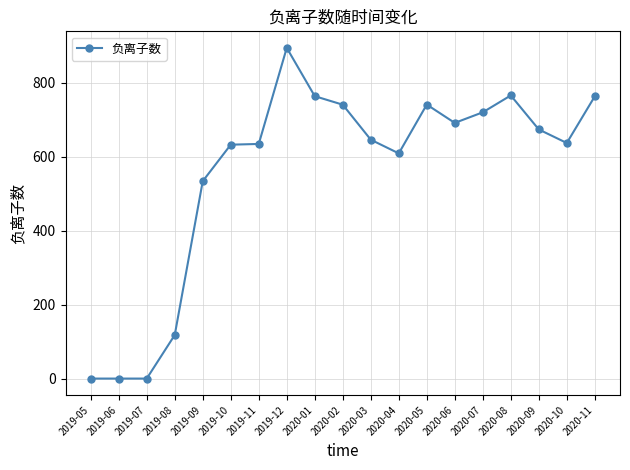

What is the change in value from 2019-05 to 2020-06?

+691.9